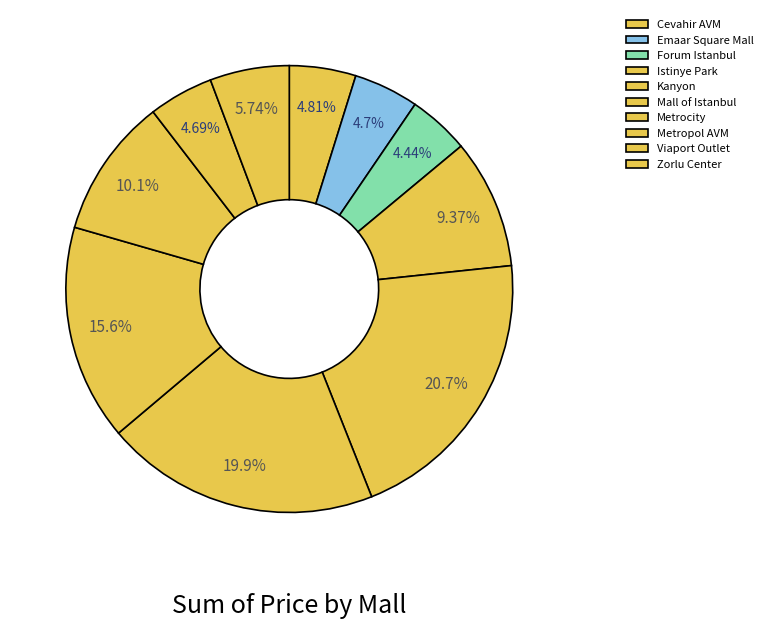

How many segments does this pie chart have?

10